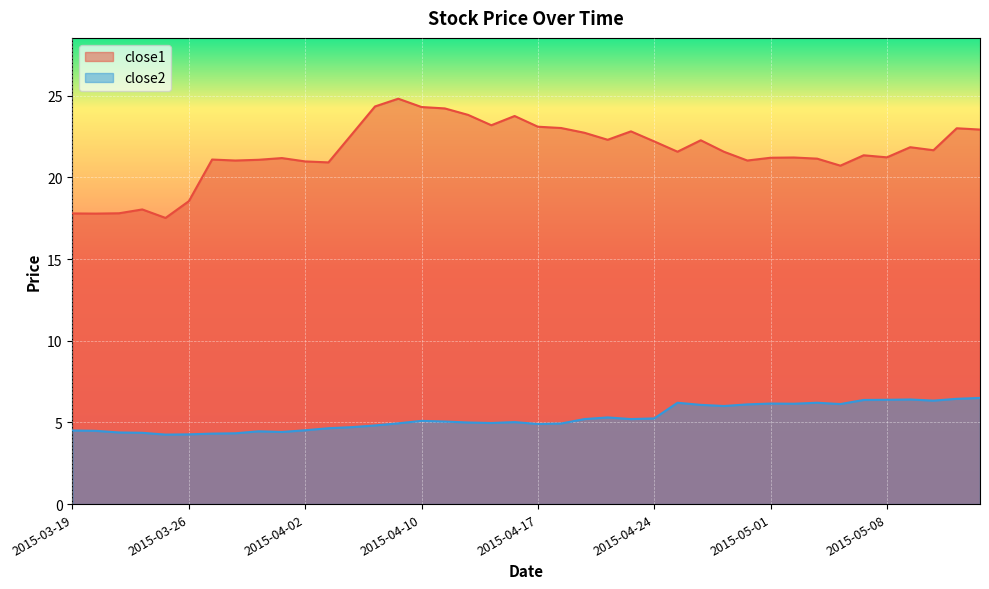

Where is close2 nearest to the value 5?

2015-04-14